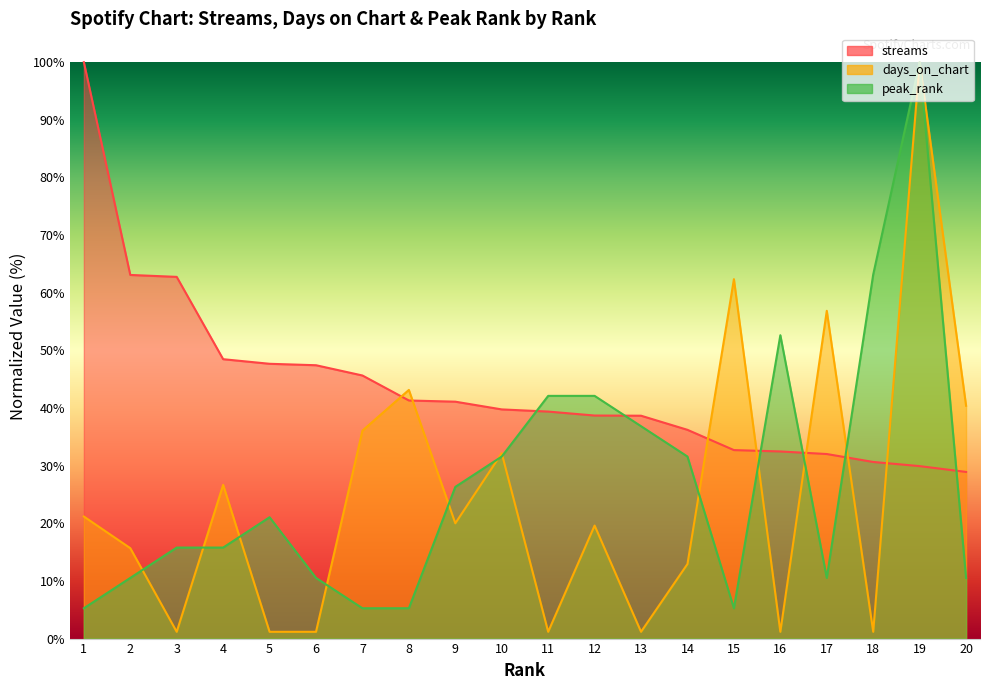

Where do days_on_chart and peak_rank first cross each other?

2 and 3